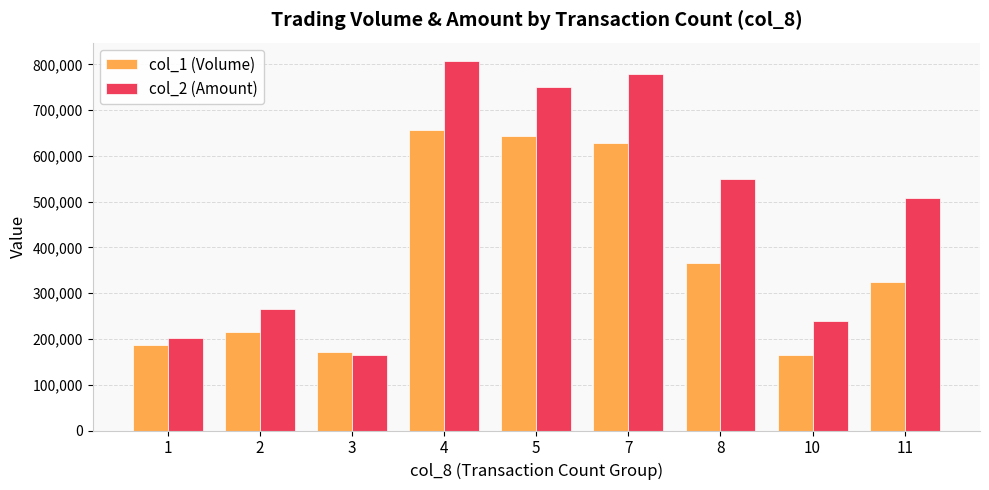

Rank the categories by col_2 (Amount) value from lowest to highest.

3, 1, 10, 2, 11, 8, 5, 7, 4